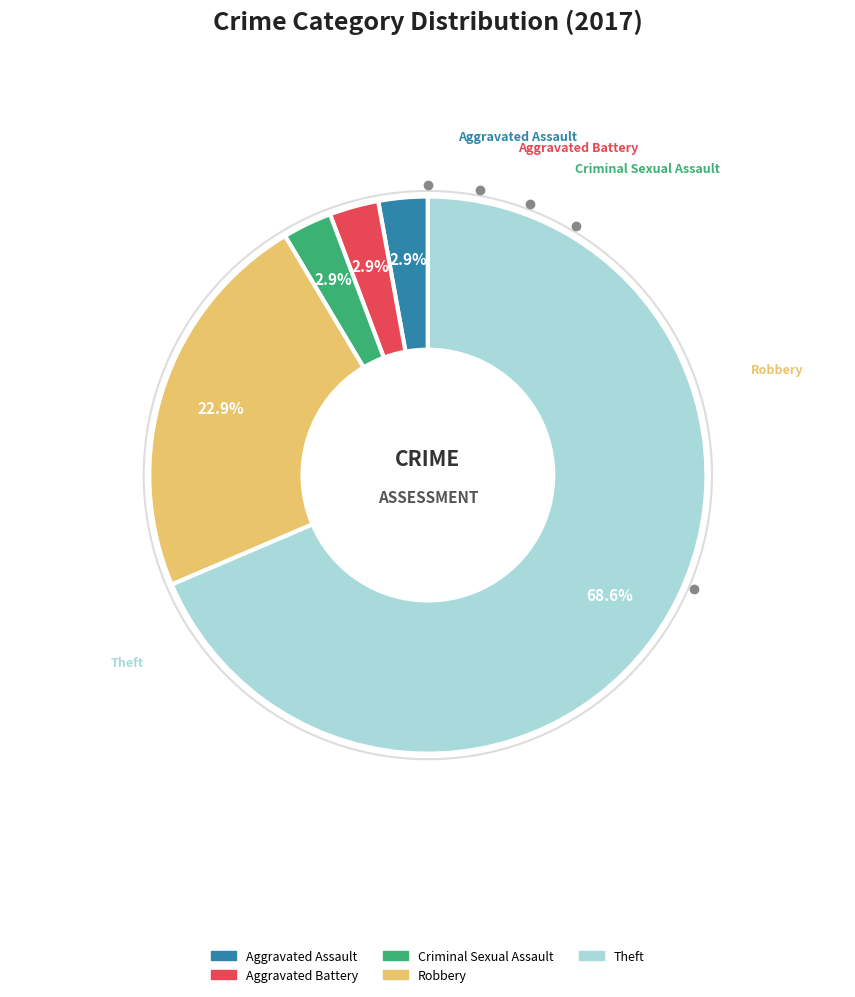

True or false: Criminal Sexual Assault accounts for 9% of the total.

False